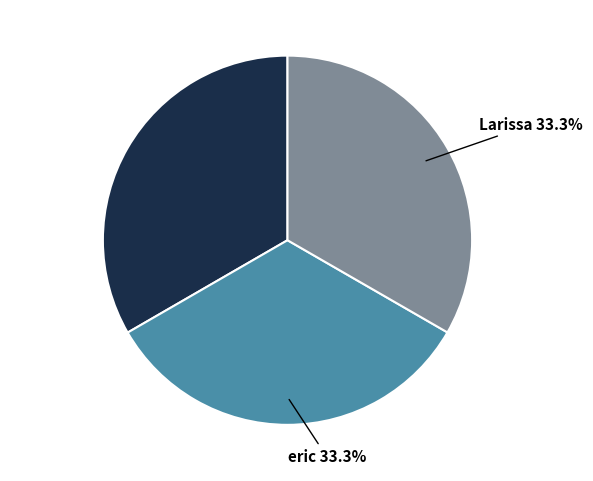

How many slices are in this pie chart?

3